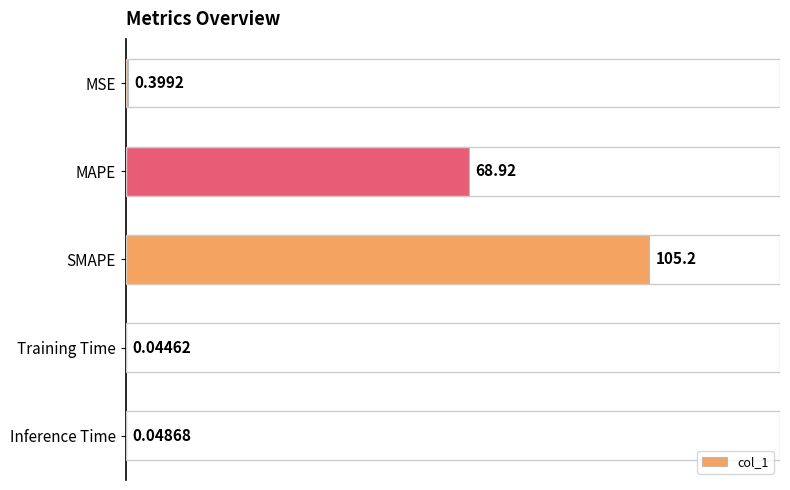

What is the sum of the values at Training Time and SMAPE?

105.2